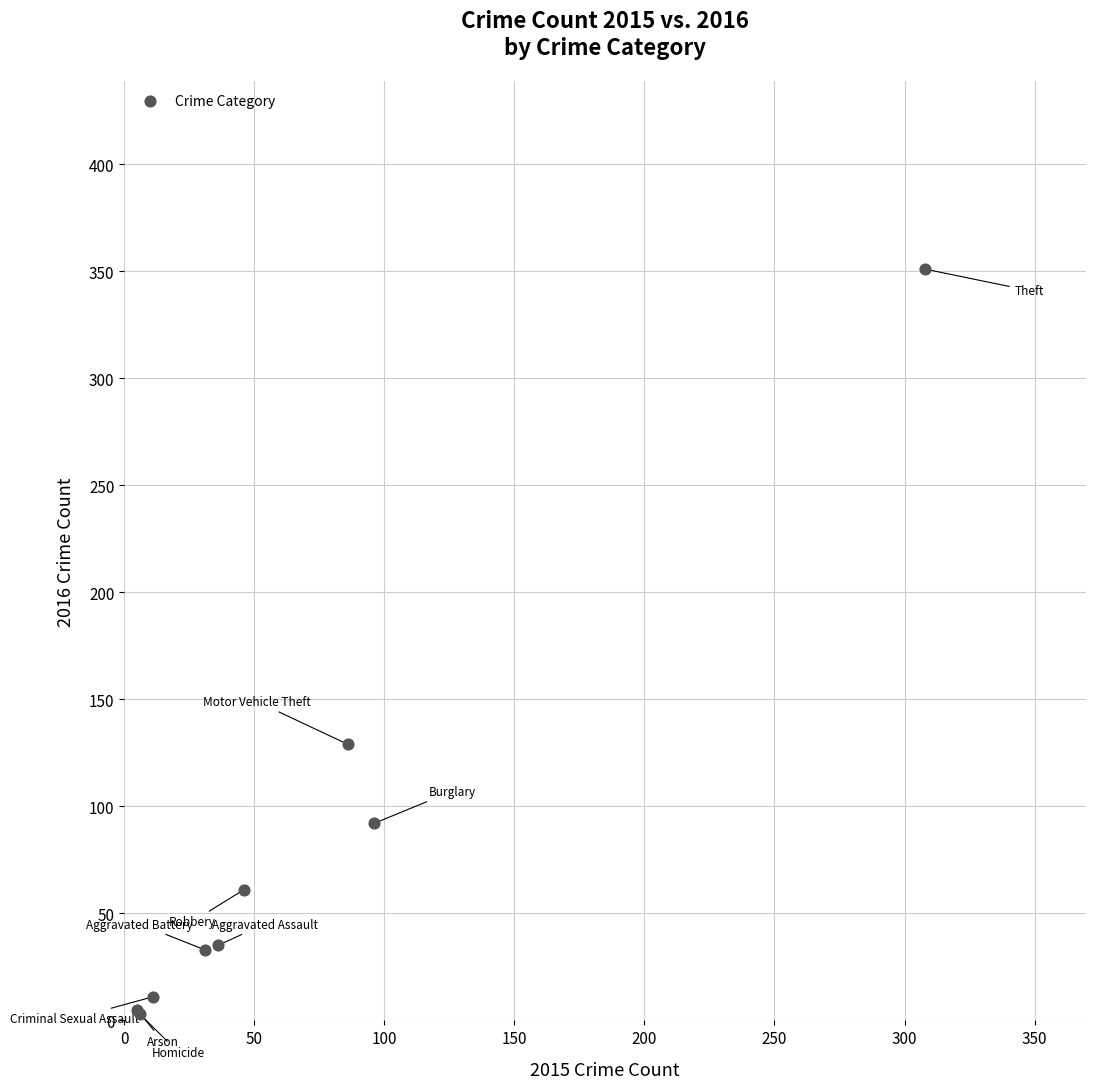

What Y value in the scatter plot is closest to 177?

129